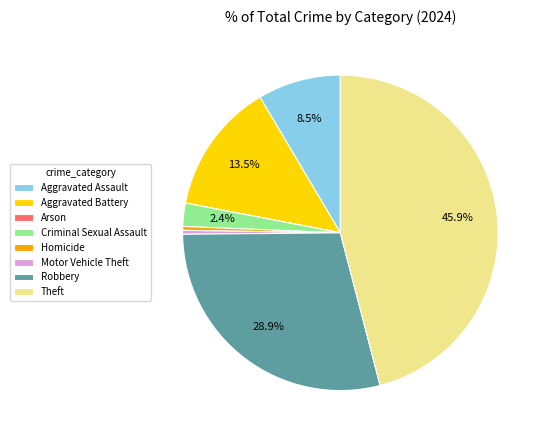

Does any single category account for the majority?

No